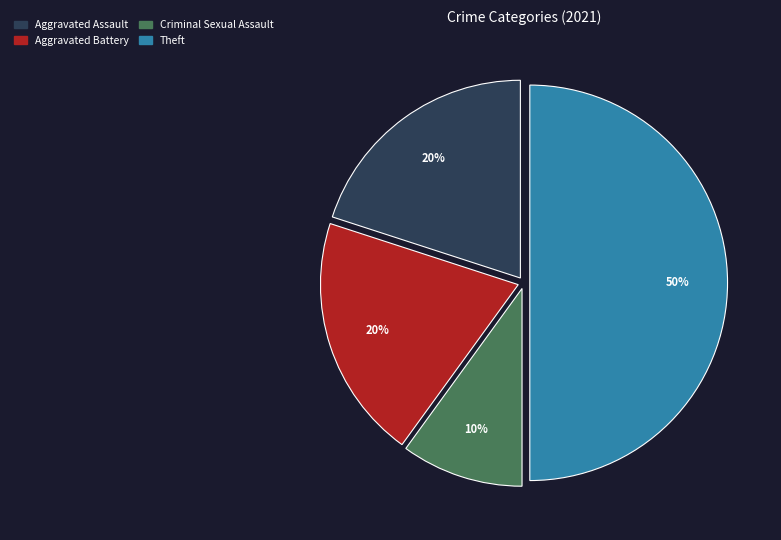

To the nearest percent, what is the average slice percentage?

25%